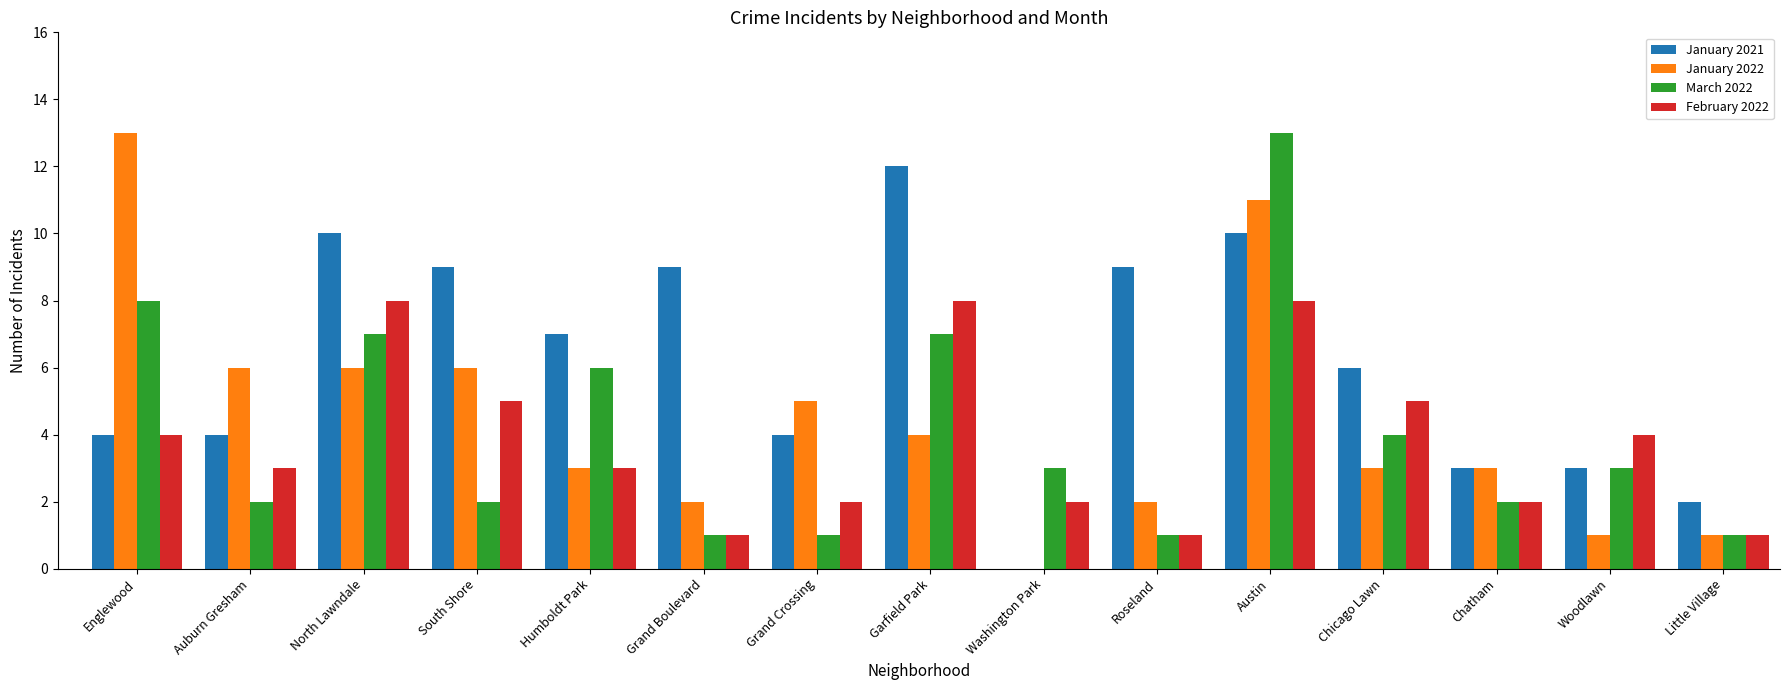

What is the sum of the March 2022 values at Chatham and Humboldt Park?

8